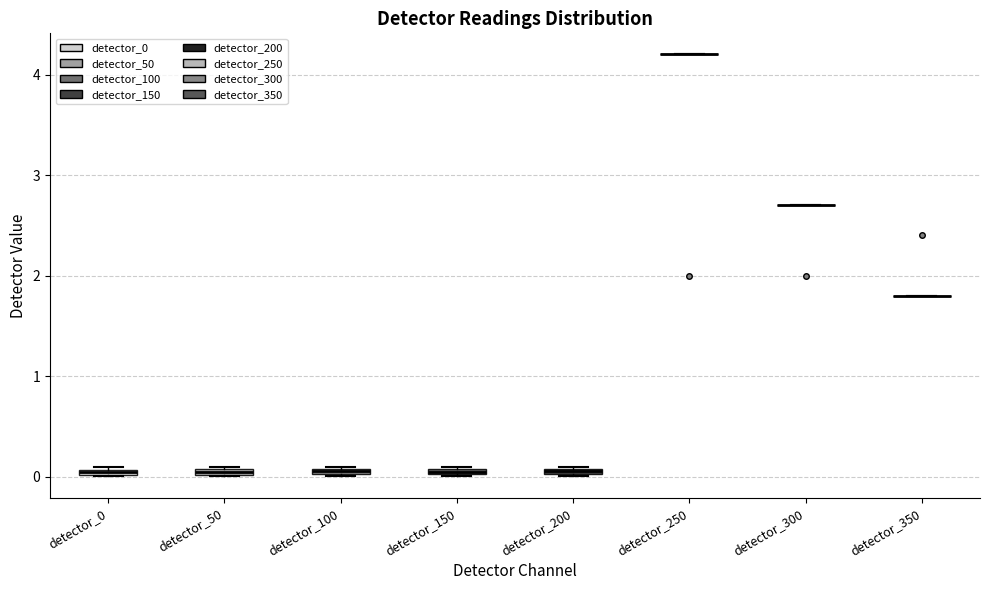

Where is the lower edge of the box for detector_100 on the y-axis? The values are not printed on the chart, so give them approximately, as read against the axis.

0.0